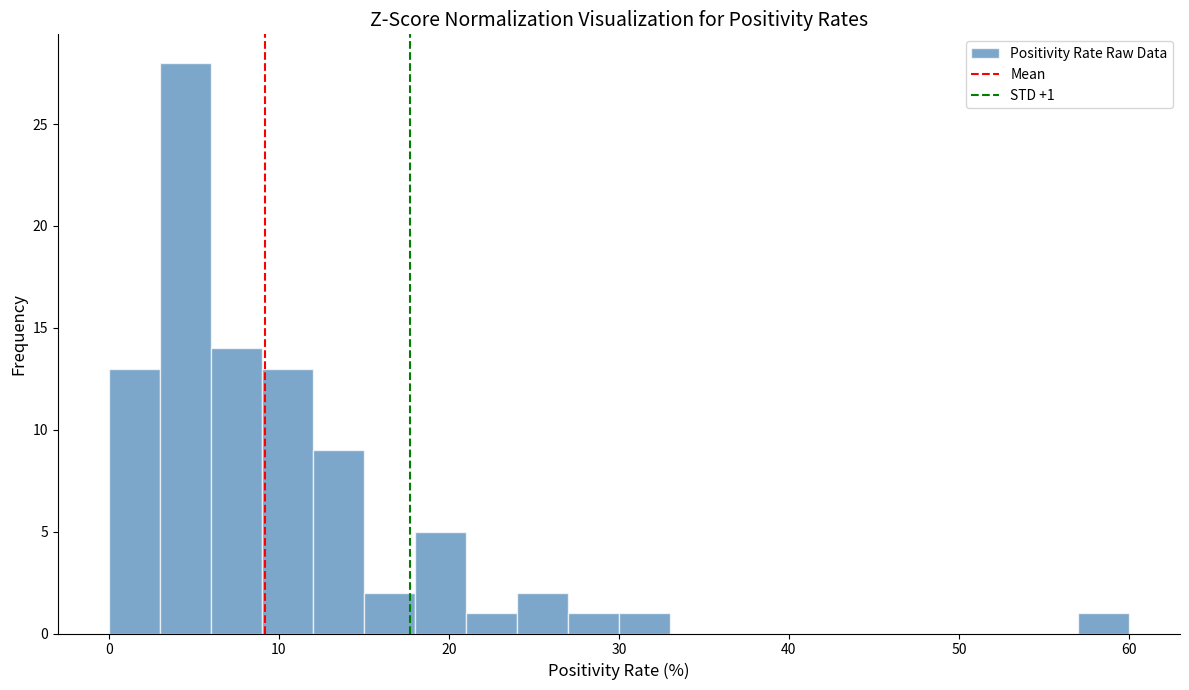

Read against the x-axis, roughly where is the centre of the tallest bar?

5